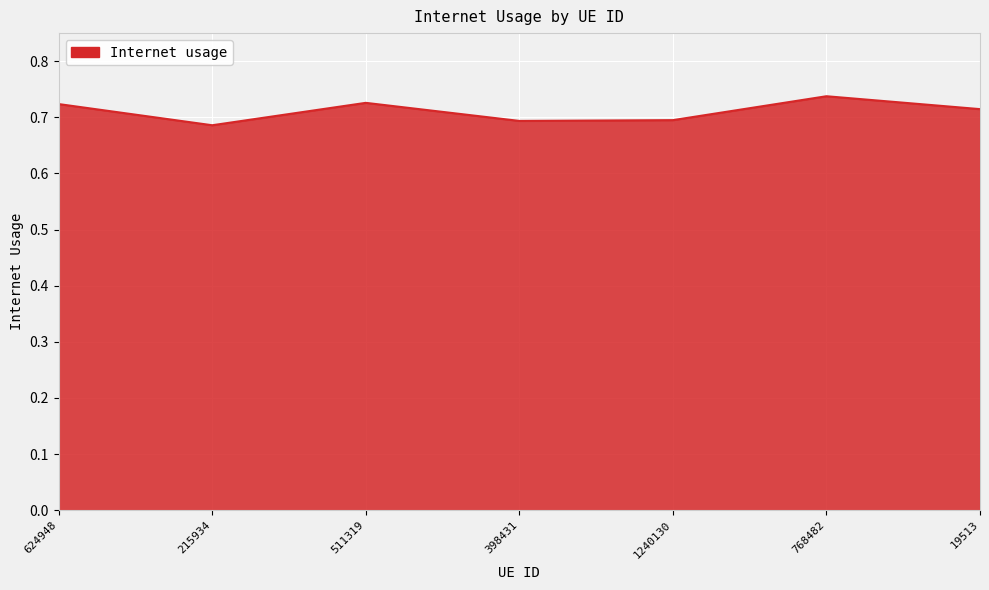

Is it true that the value at 511319 is 0.7?

True